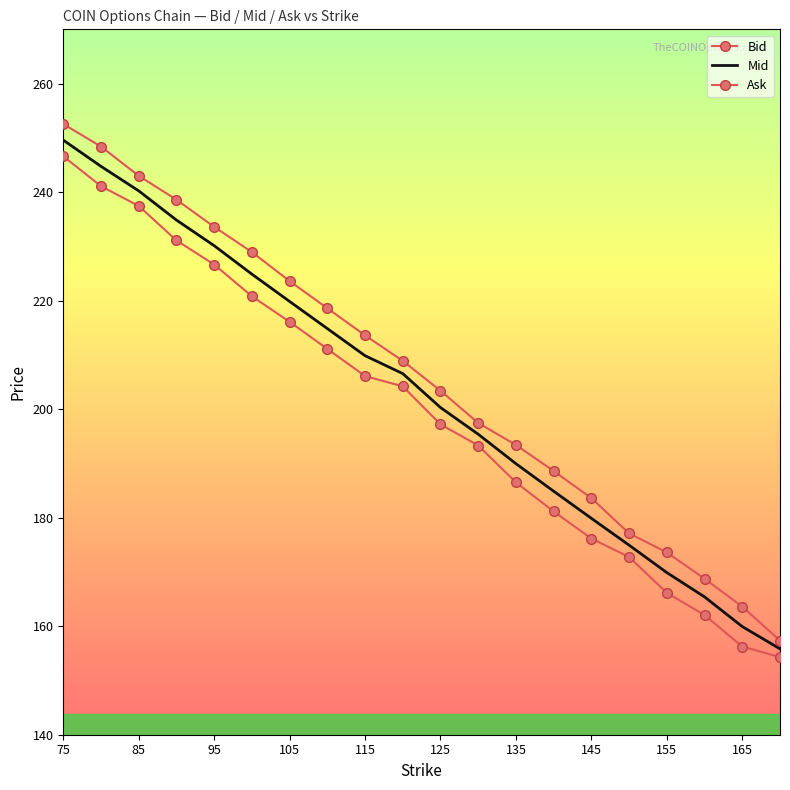

What is the difference between the second highest and minimum values in the Bid series?

86.8